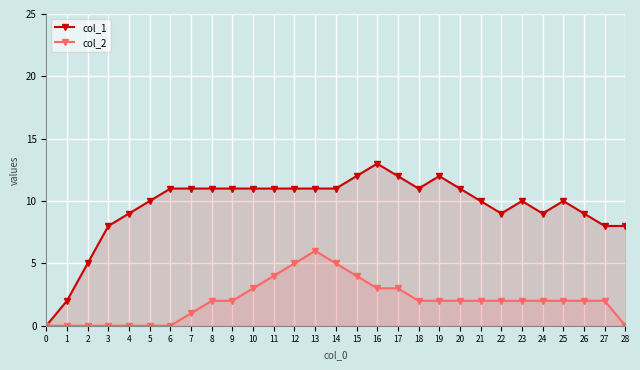

The col_2 series shows -3 at 0. True or false?

False